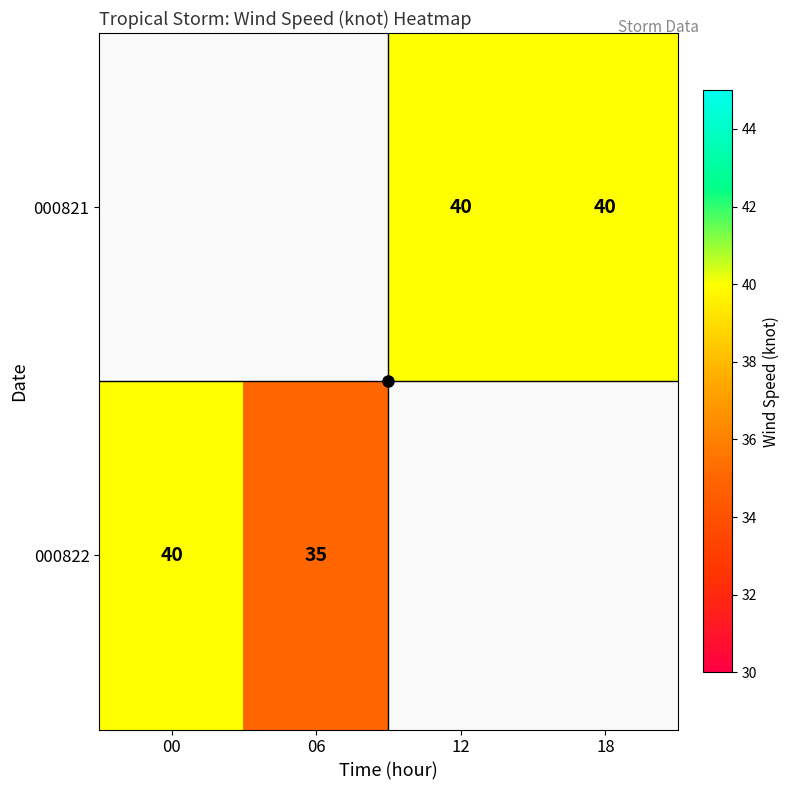

How many categories are shown in the chart?

4